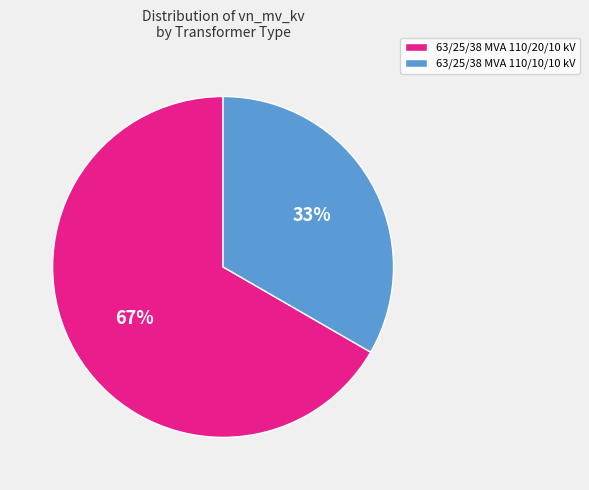

Which category has the smallest portion of the pie?

63/25/38 MVA 110/10/10 kV